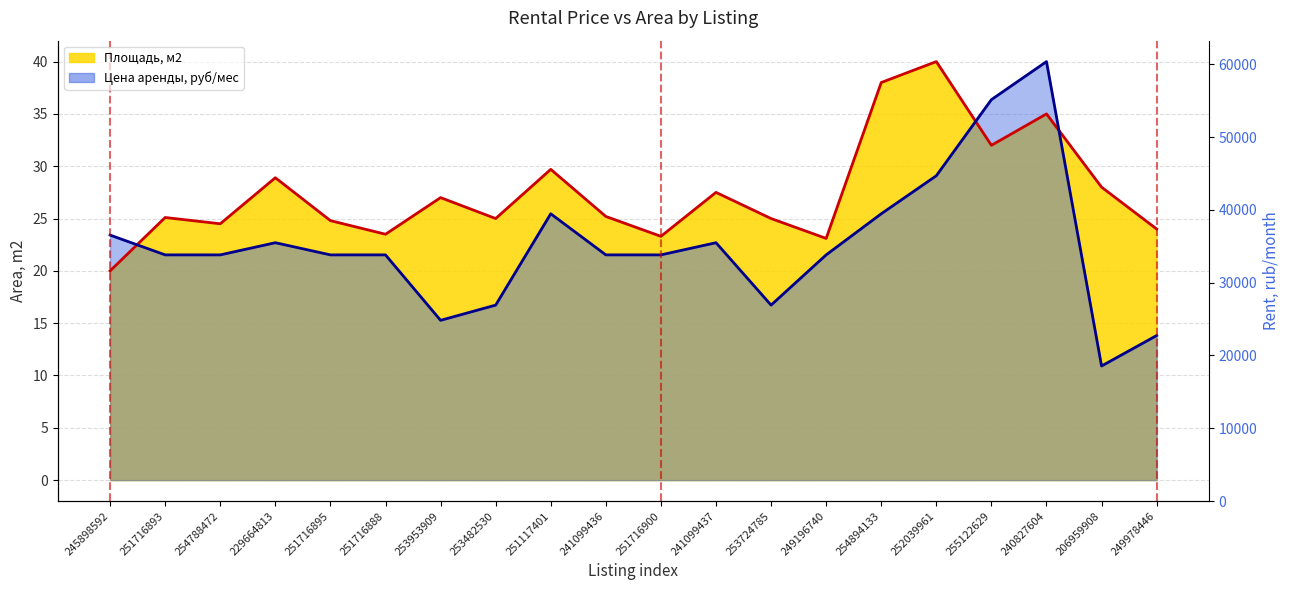

The value of Цена аренды, руб/мес at 249978446 is 19.6. True or false?

False